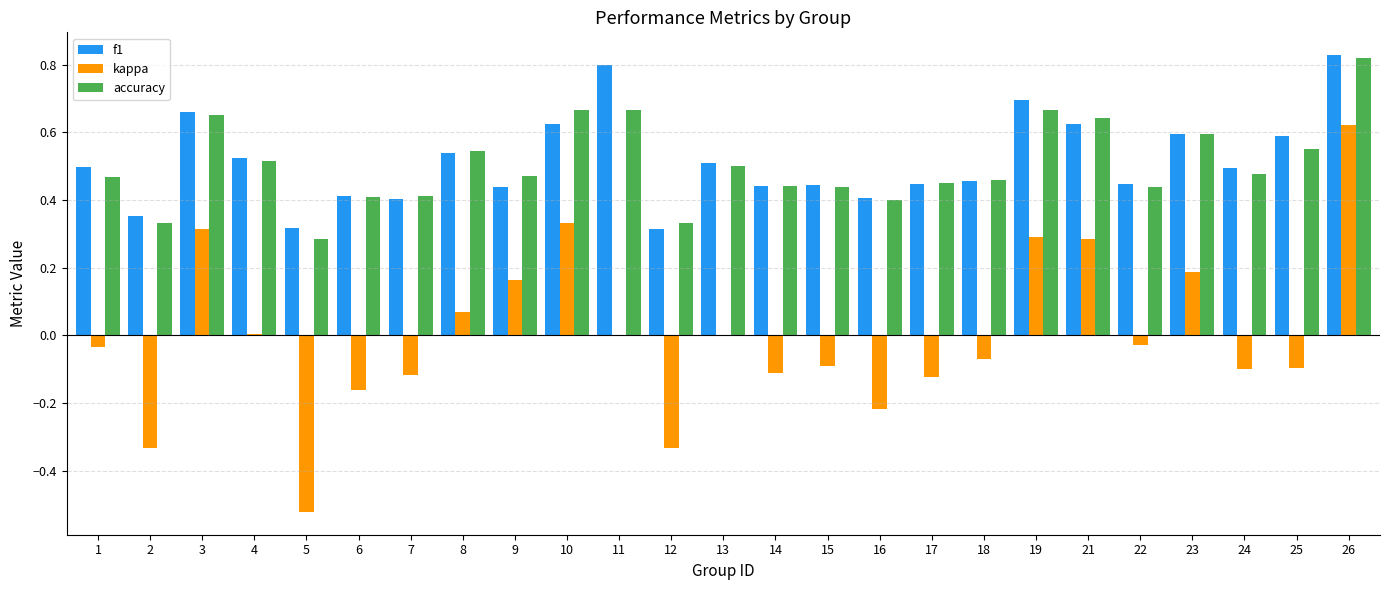

True or false: accuracy has a value of 0.8 at 26.

True